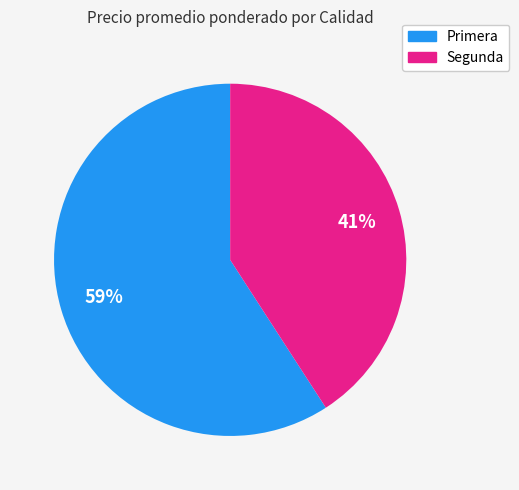

Is there any slice that represents more than half of the pie?

Yes